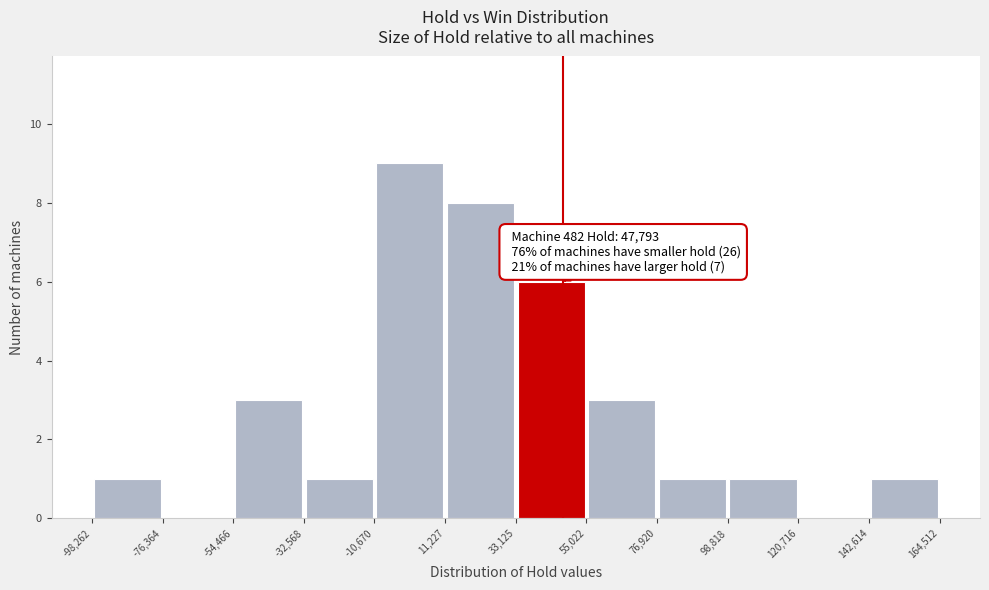

Over which range of the x-axis is the bar tallest?

-10,670 to 11,227